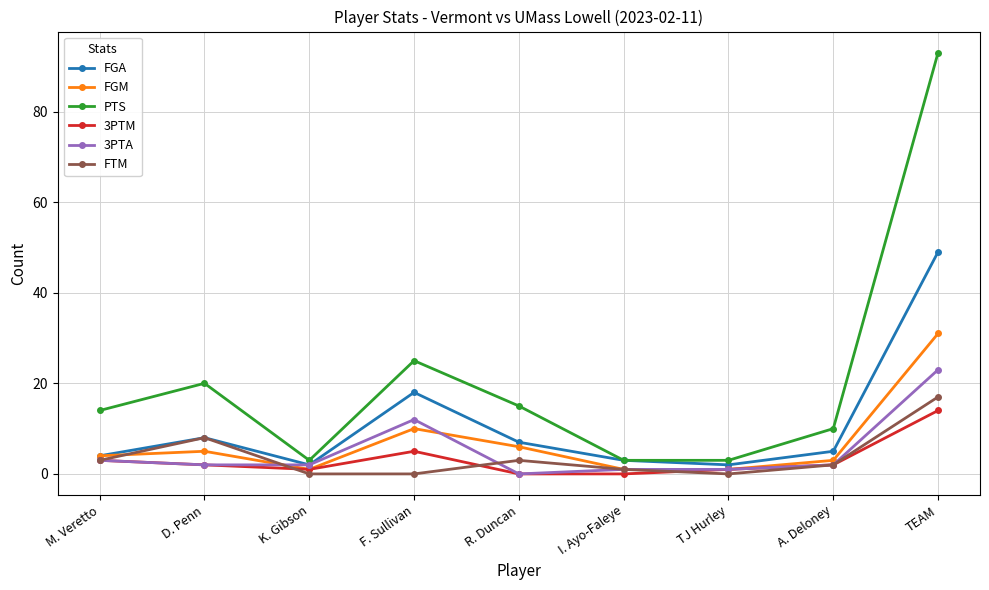

Which series has the largest range (max minus min)?

PTS